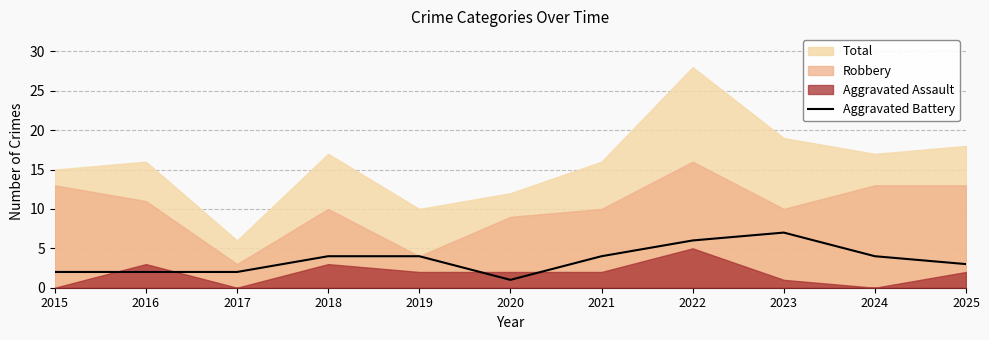

Which category has the lowest value in the Aggravated Battery series?

2020